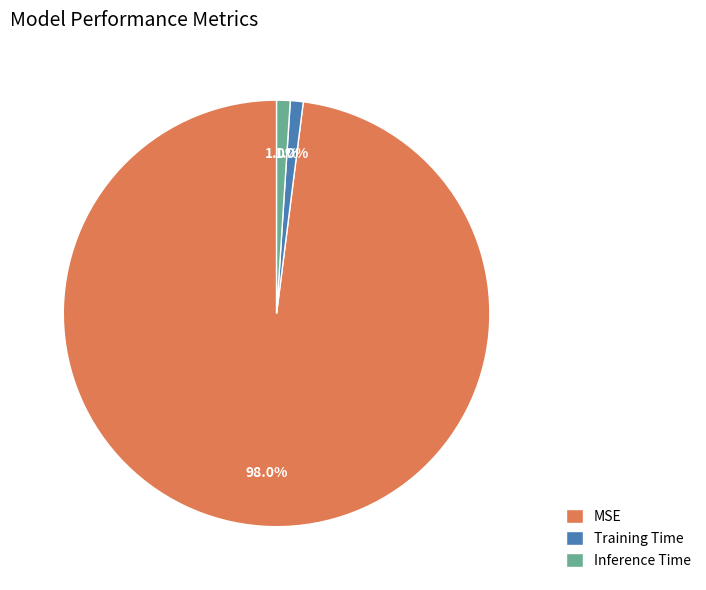

What portion of the pie excludes Inference Time?

99.0%